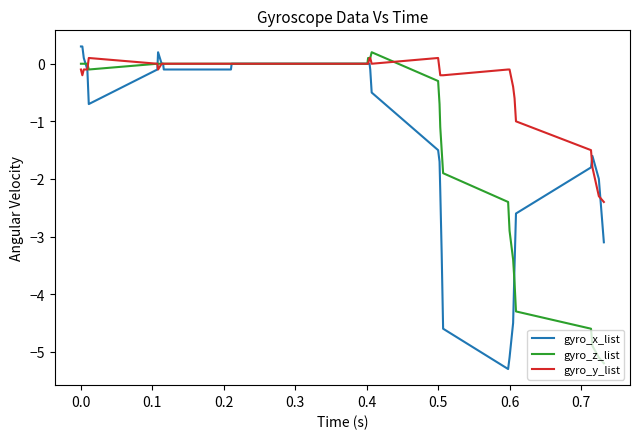

What is the lowest value of the gyro_y_list series?

-2.4